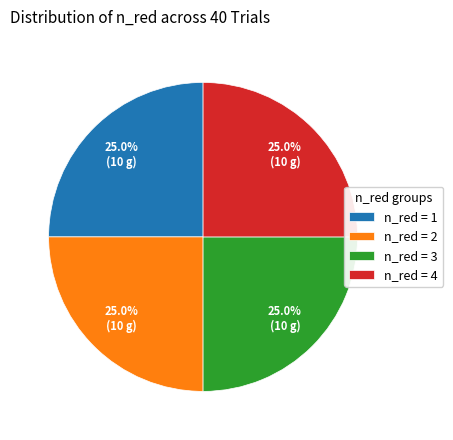

Does any single category account for the majority?

No